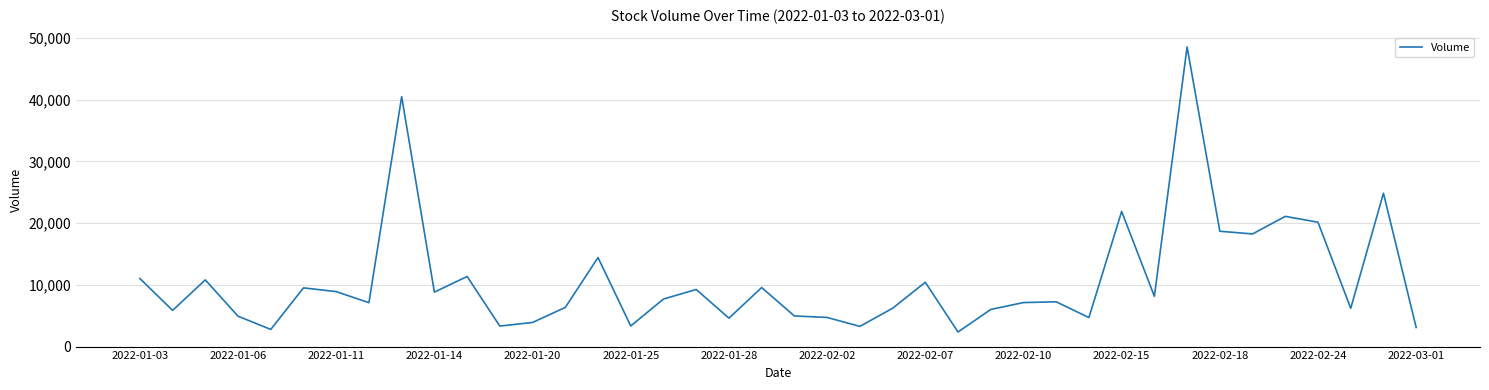

What is the greatest value displayed?

48530